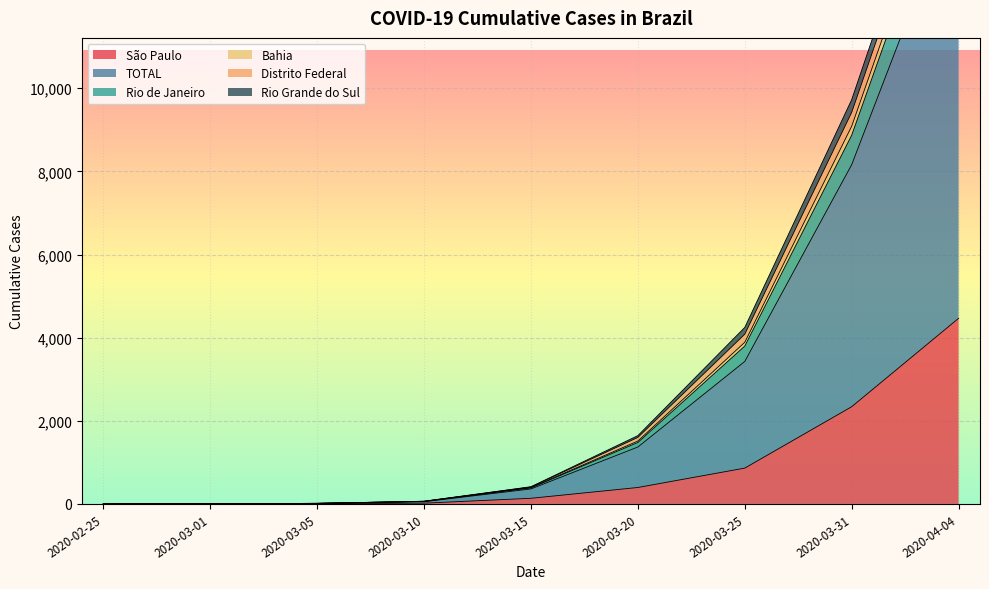

What position from the left is 2020-03-15?

5